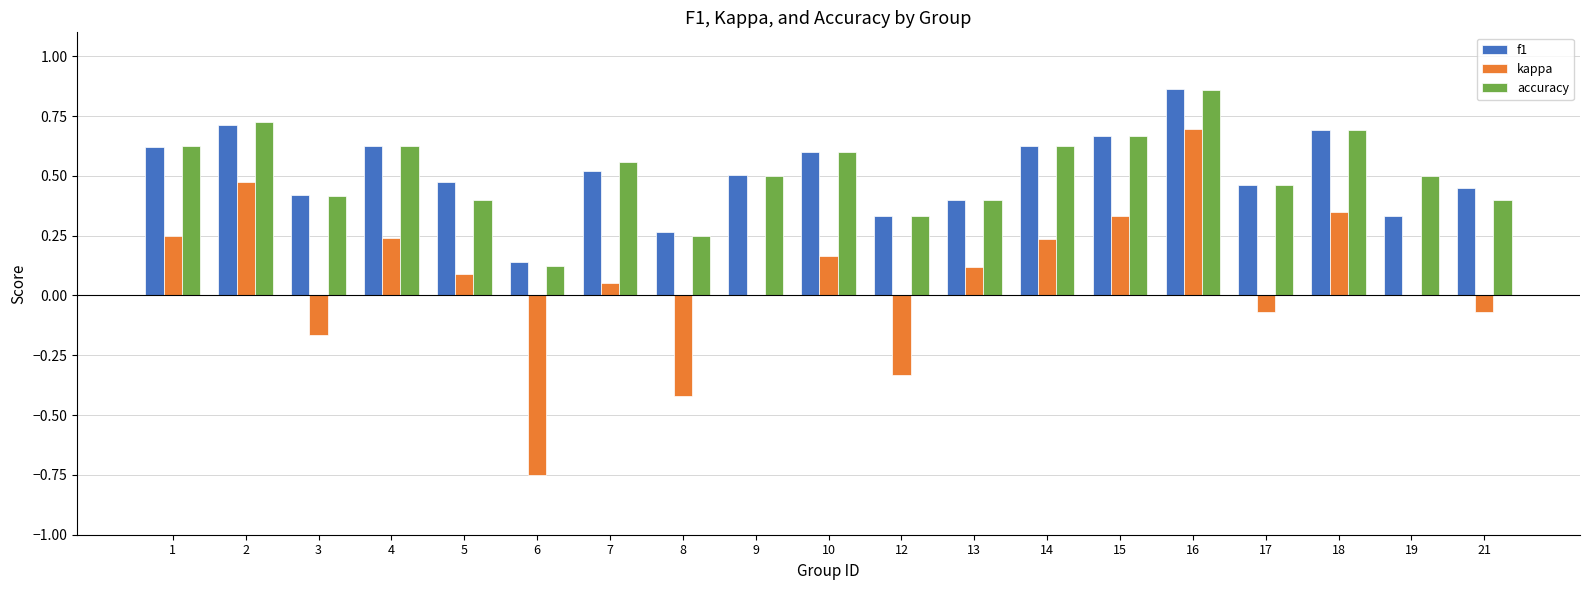

The accuracy series shows 0.2 at 15. True or false?

False